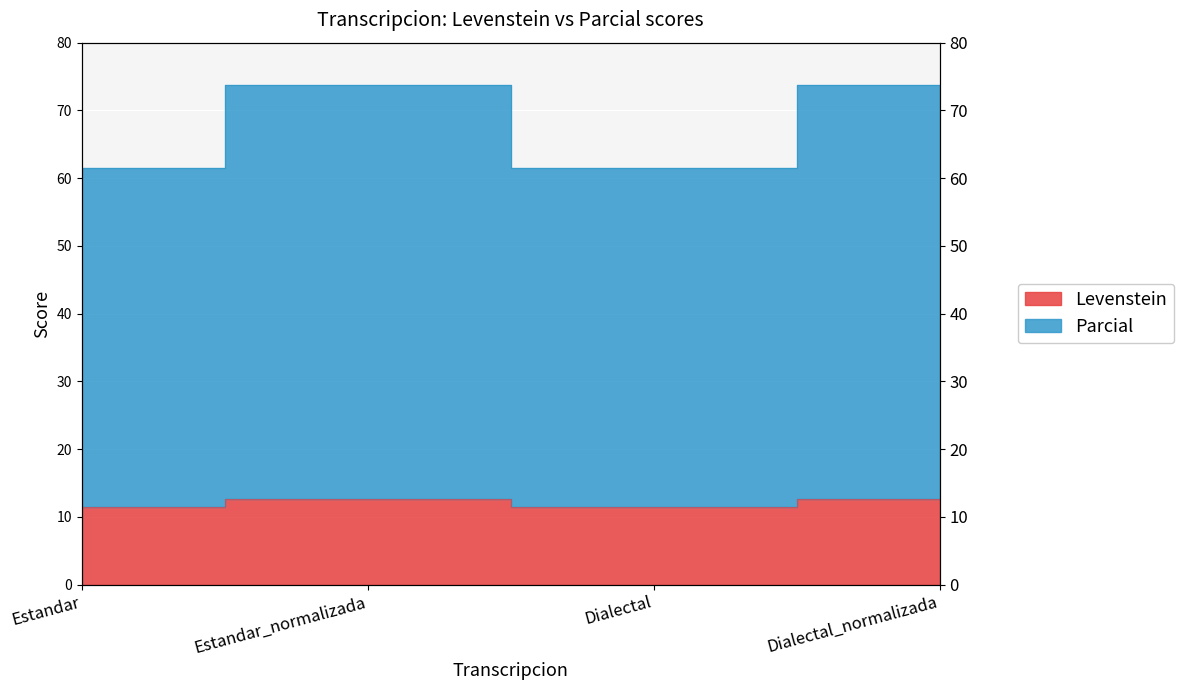

At which label does Parcial first exceed 12?

Estandar_normalizada